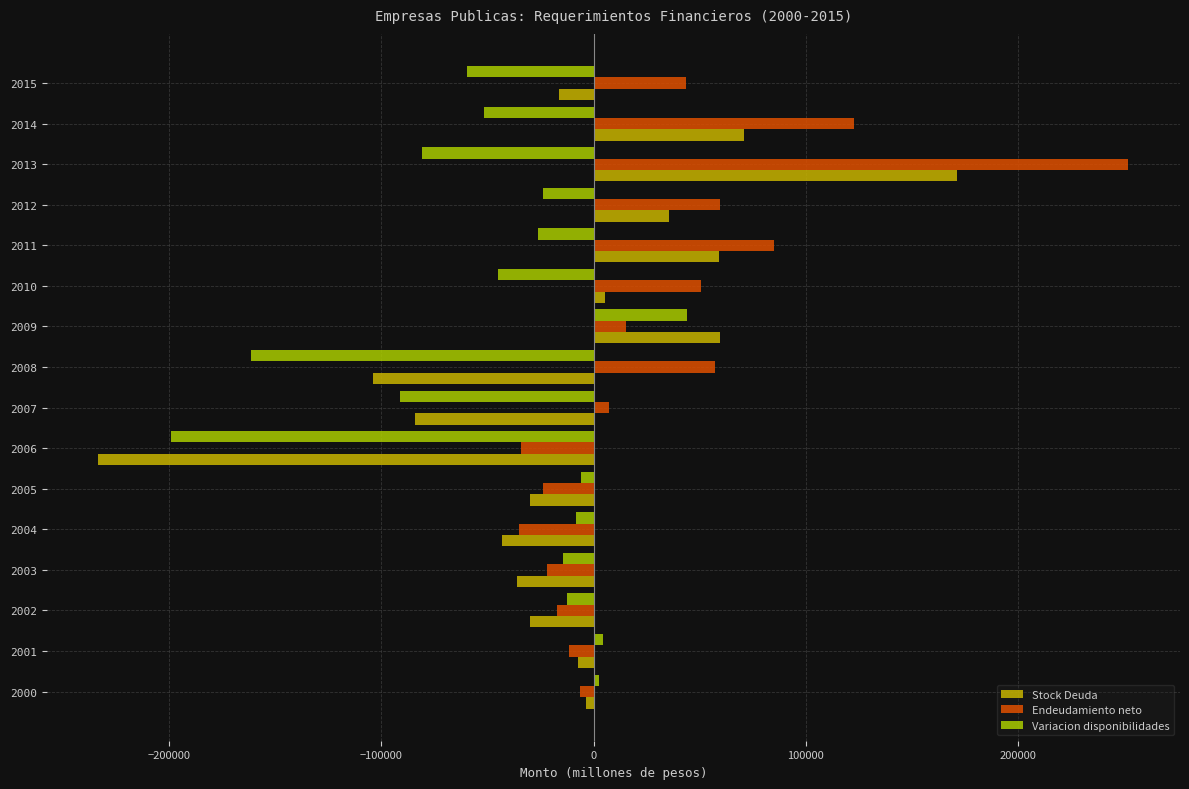

What is the highest value of the Endeudamiento neto series?

252118.4